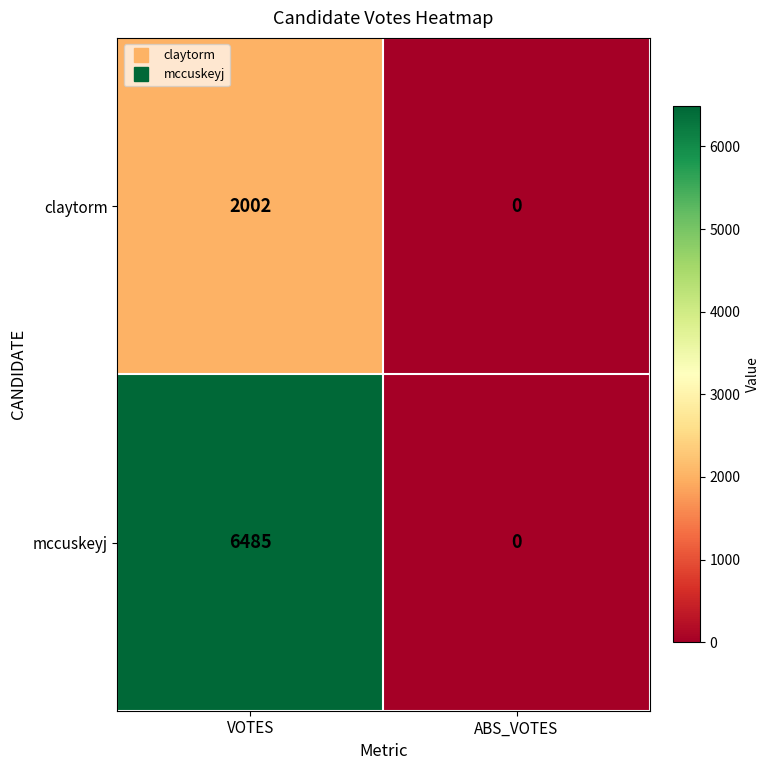

At which category is the sum across all series the highest?

VOTES